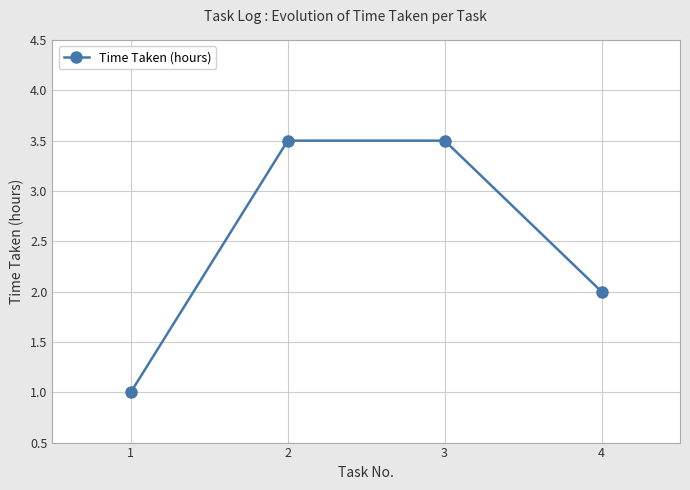

Where does the data first go above 3?

2